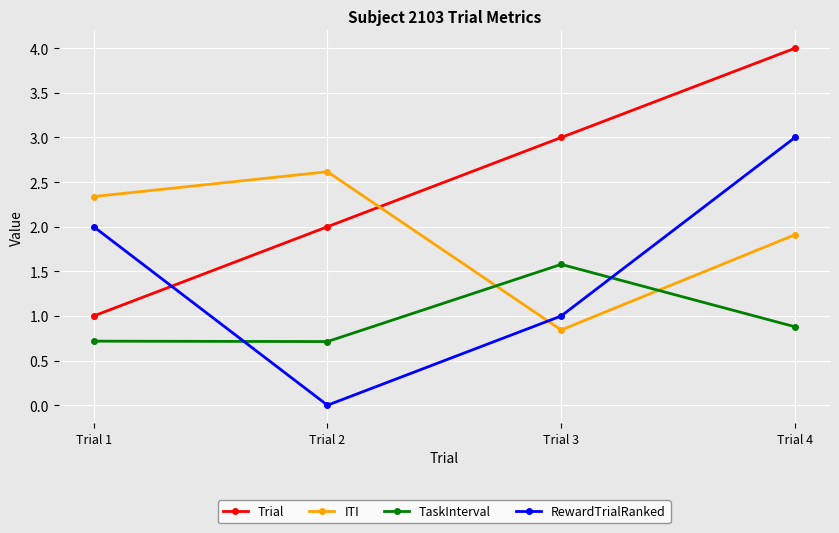

Is the value of RewardTrialRanked at Trial 3 greater than the value of TaskInterval at Trial 2?

Yes